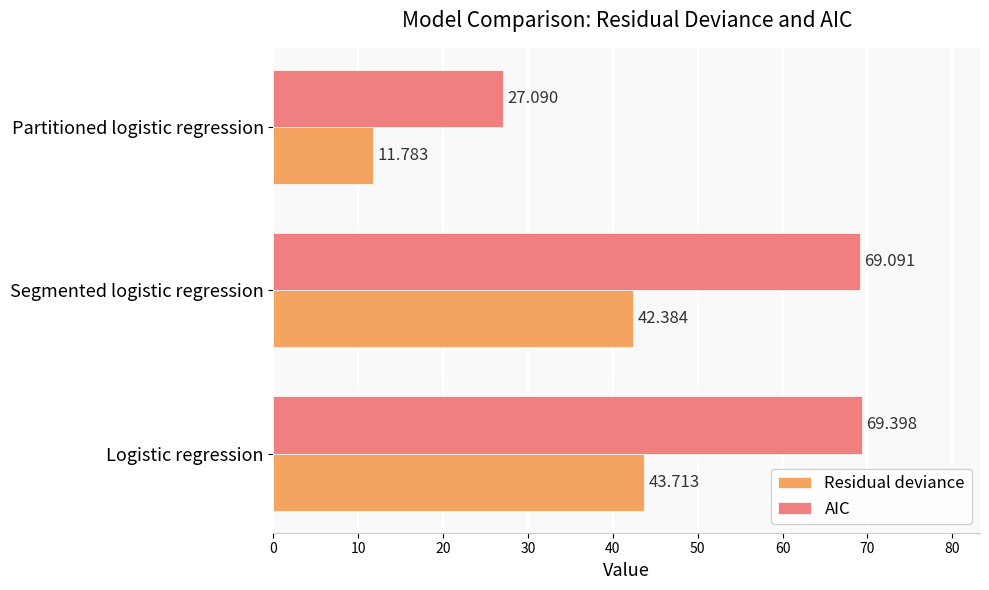

Which series has the largest total across all categories?

AIC